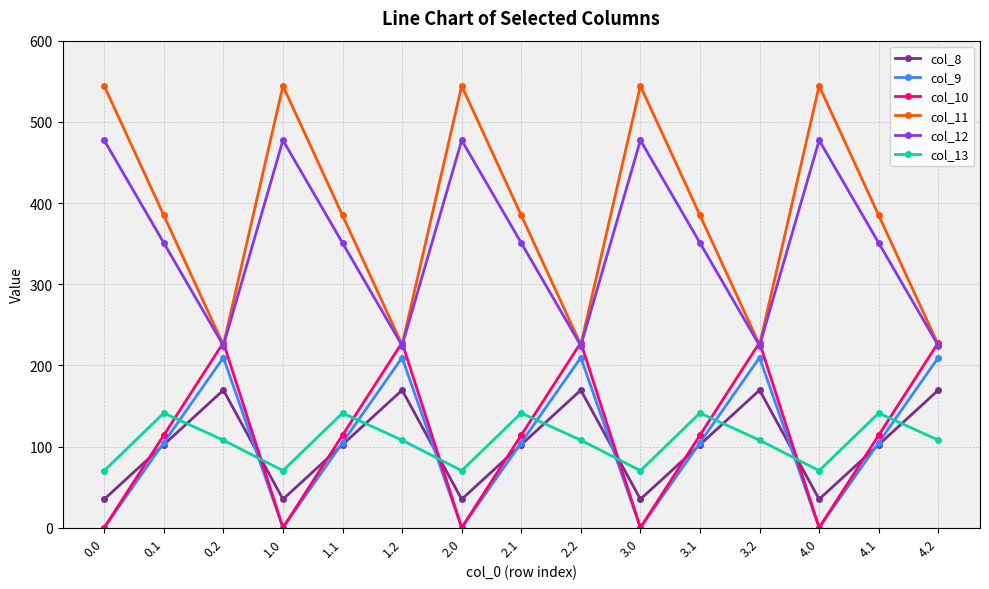

What is the label of the 11th point from the right?

1.1